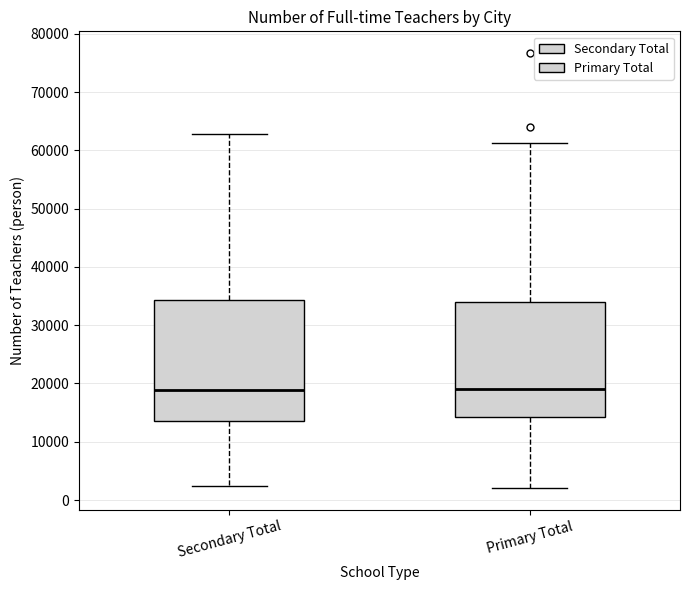

Reading left to right, read every box against the y-axis: the position of its median line, the range the box covers, and the ends of its whiskers. The values are not printed on the chart, so give them approximately, as read against the axis.

Secondary Total: median 19000, box 14000 to 34000, whiskers 2000 to 63000
Primary Total: median 19000, box 14000 to 34000, whiskers 2000 to 61000